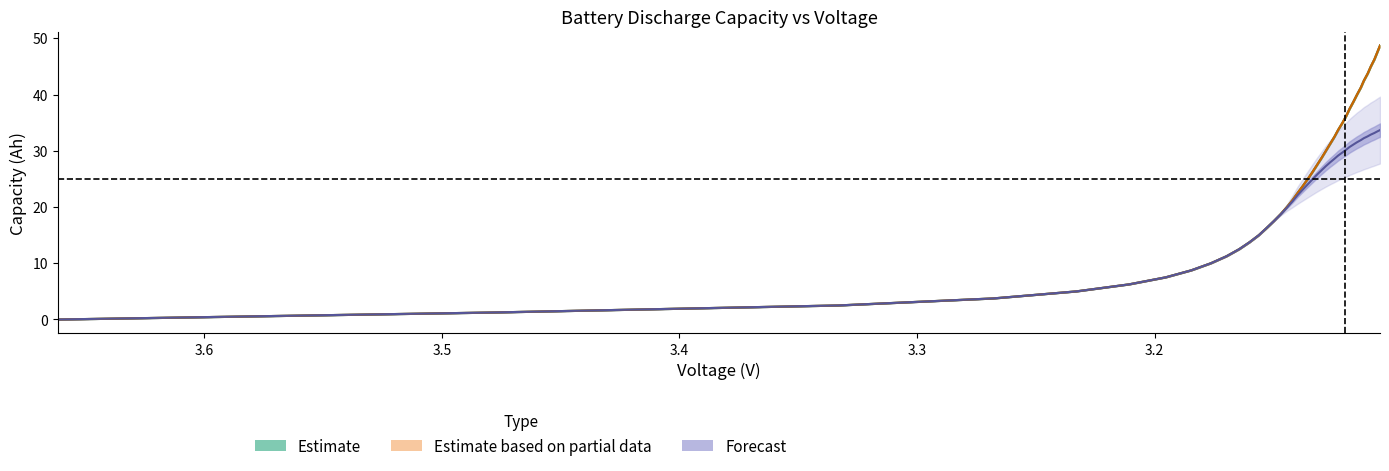

True or false: 52.0capacity and 2capacity intersect in this chart.

False